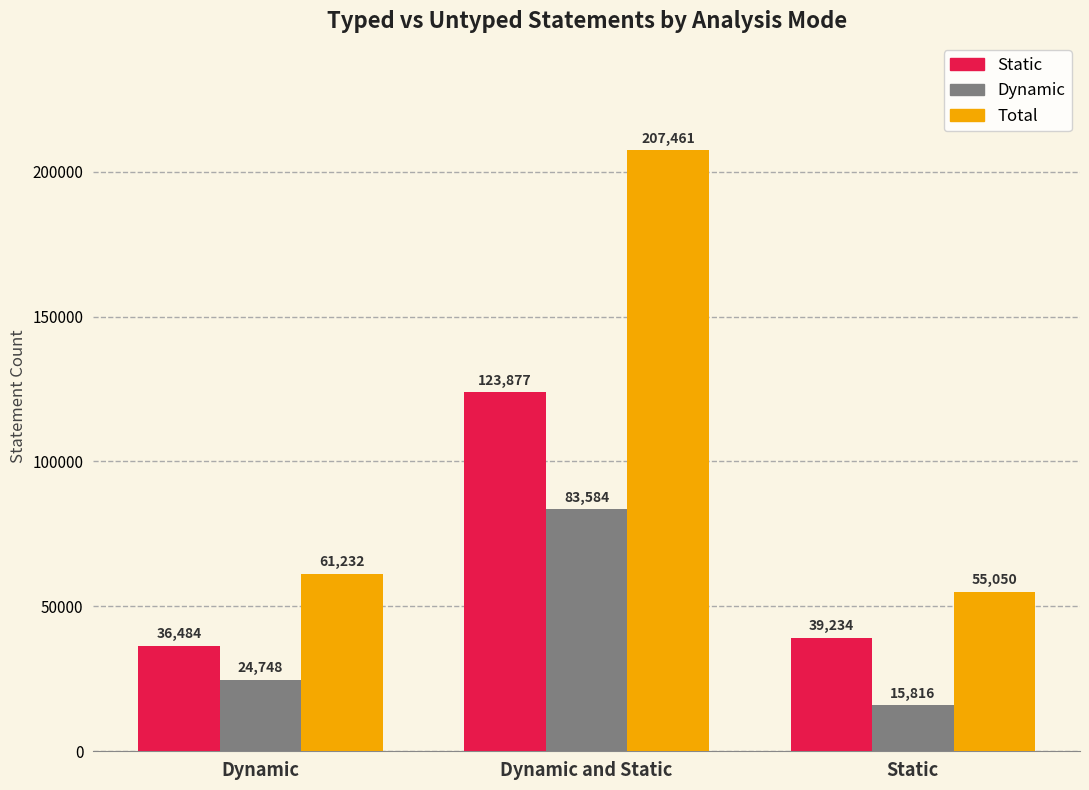

Is the value of Static at Static greater than the value of Dynamic at Dynamic and Static?

No